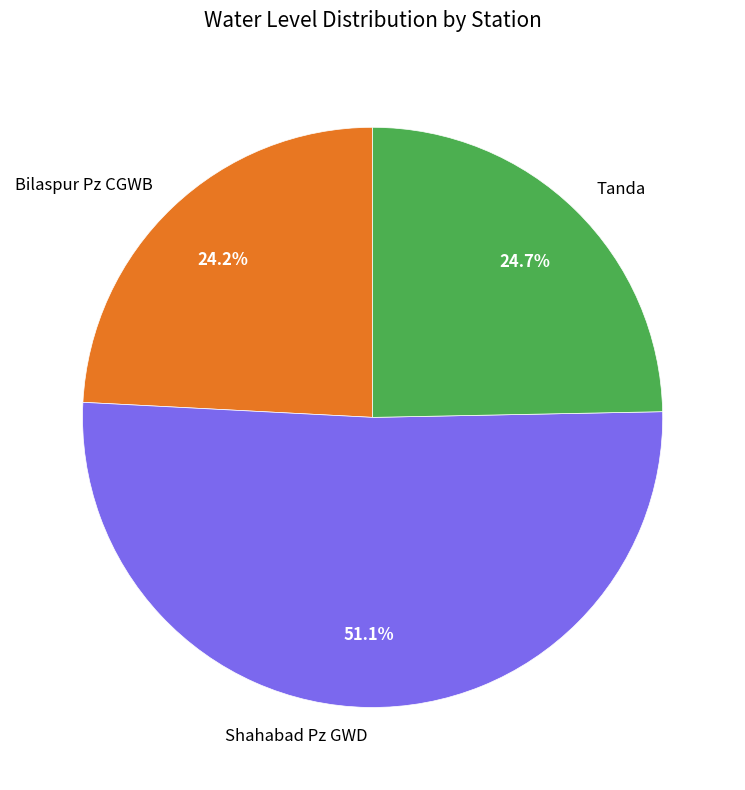

To the nearest percent, what is the average slice percentage?

33%